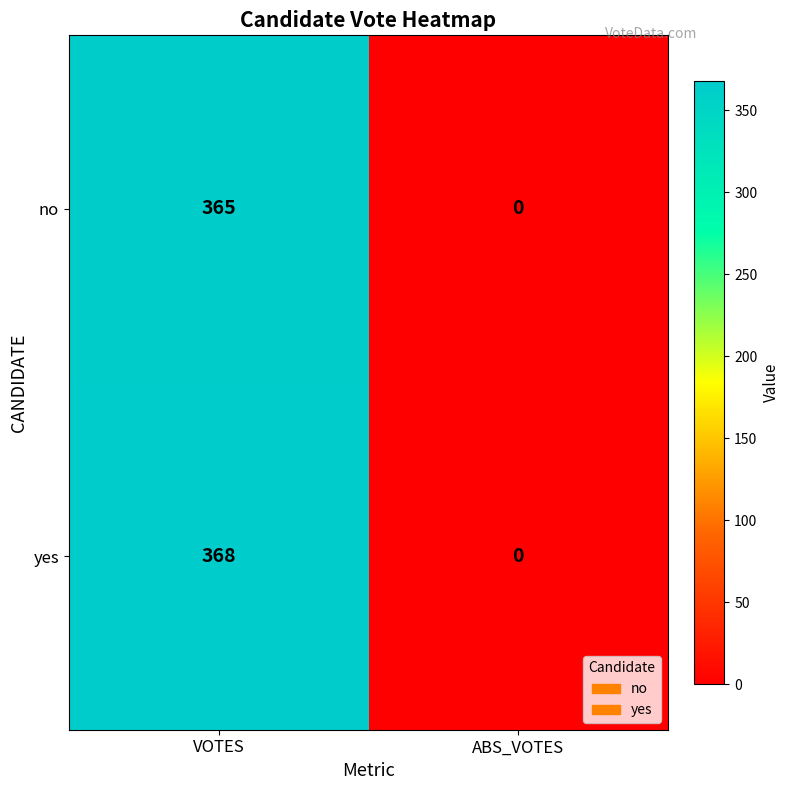

The value of no at ABS_VOTES is 0. True or false?

True